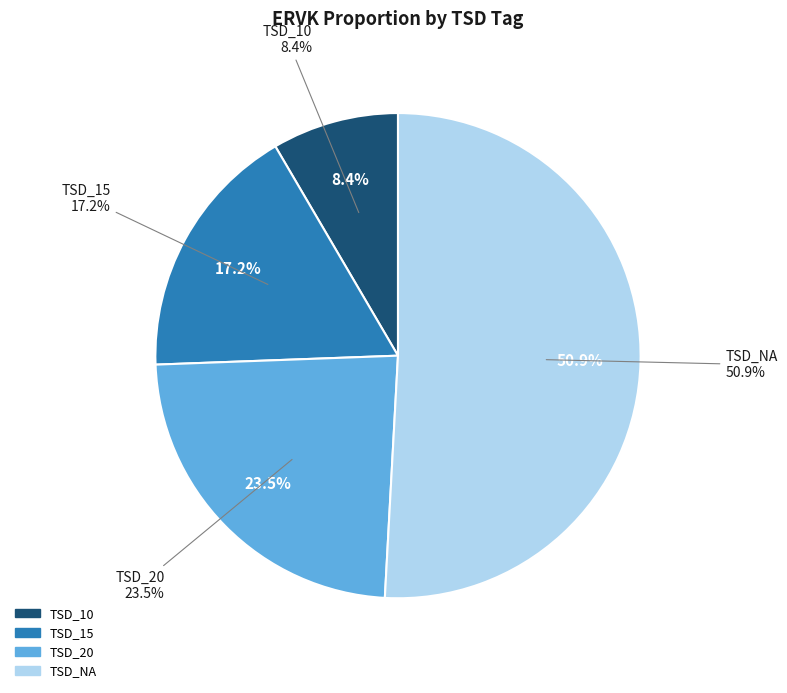

Between TSD_15 and TSD_NA, which is larger?

TSD_NA